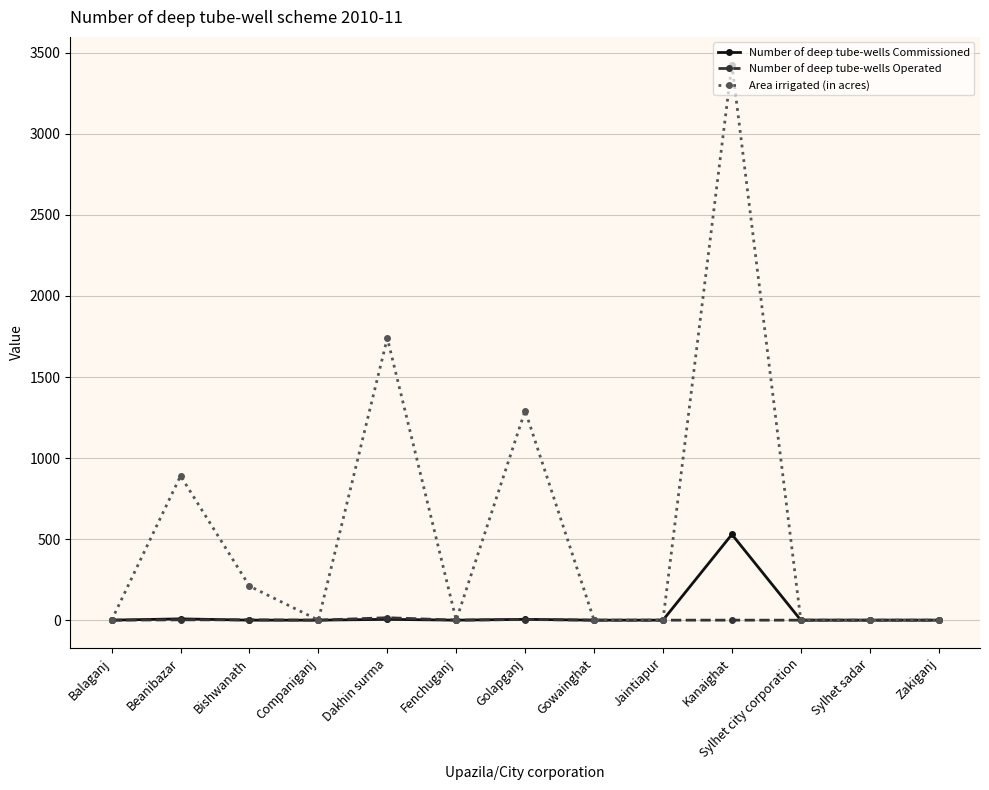

The Area irrigated (in acres) series shows 0 at Zakiganj. True or false?

True